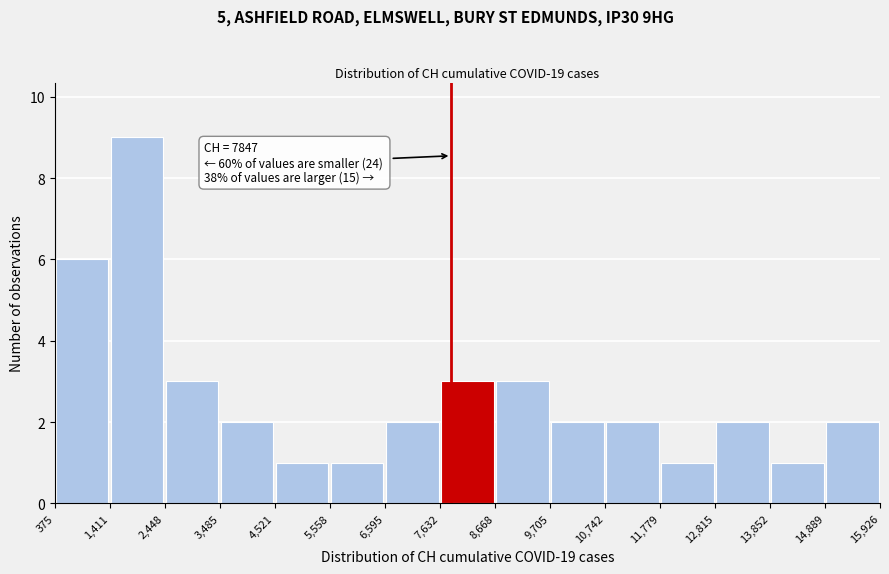

Over which range of the x-axis is the bar tallest?

1,411 to 2,448